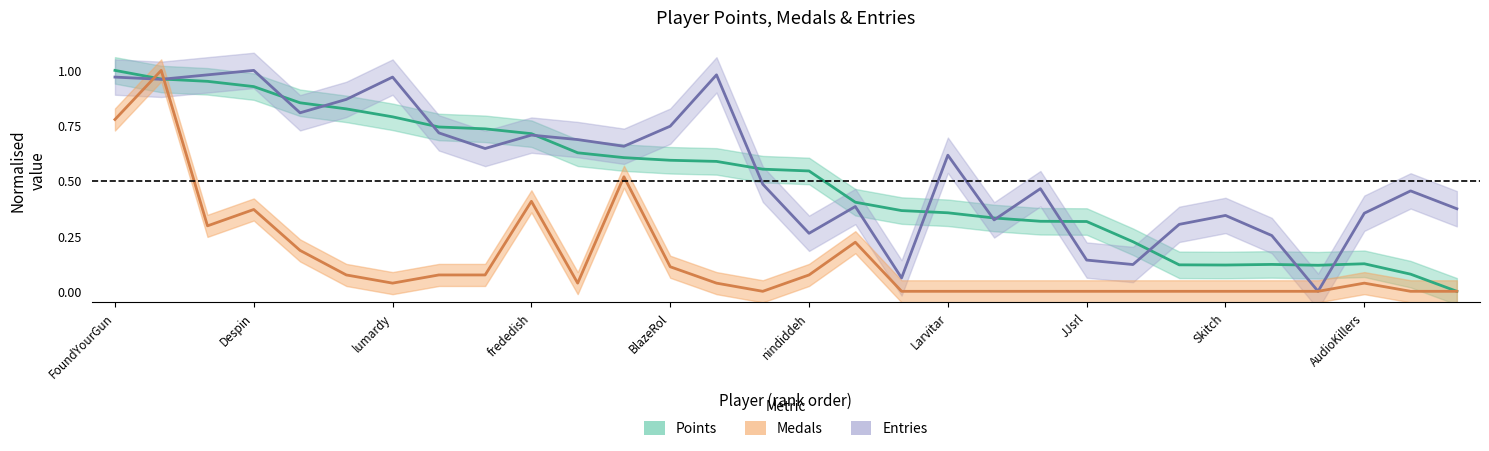

Between which two adjacent categories do Entries and Medals first intersect?

FoundYourGun and Fech